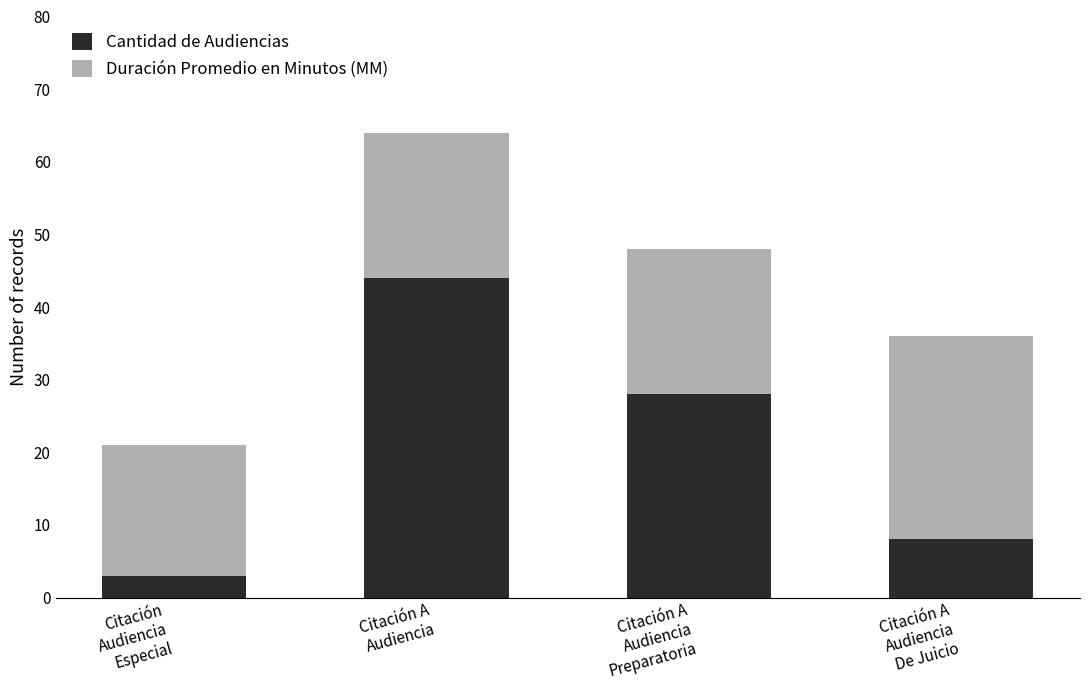

What is the difference between the maximum and minimum values in the Cantidad de Audiencias series?

41